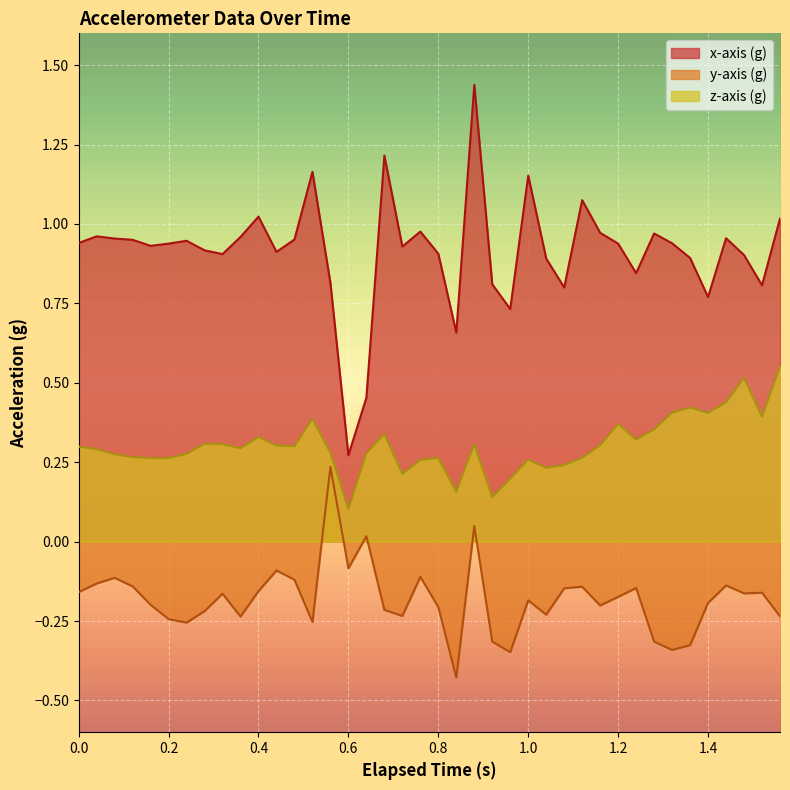

Which series has the widest spread of values?

x-axis (g)